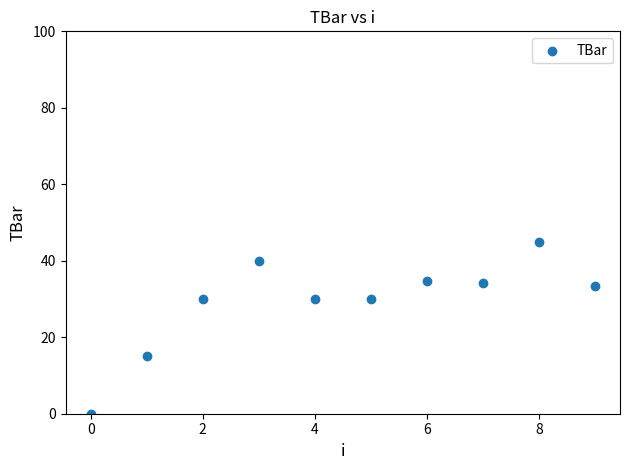

What Y value in the scatter plot is closest to 22?

15.0